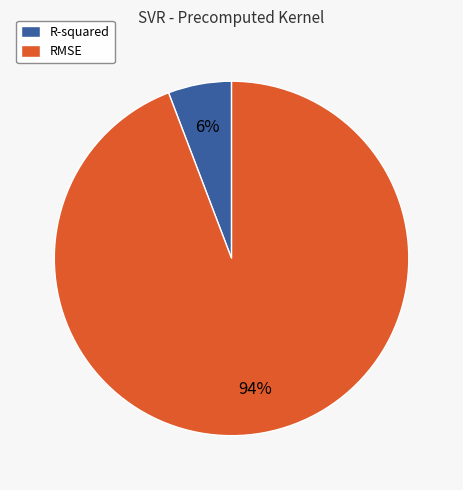

Between RMSE and R-squared, which is larger?

RMSE